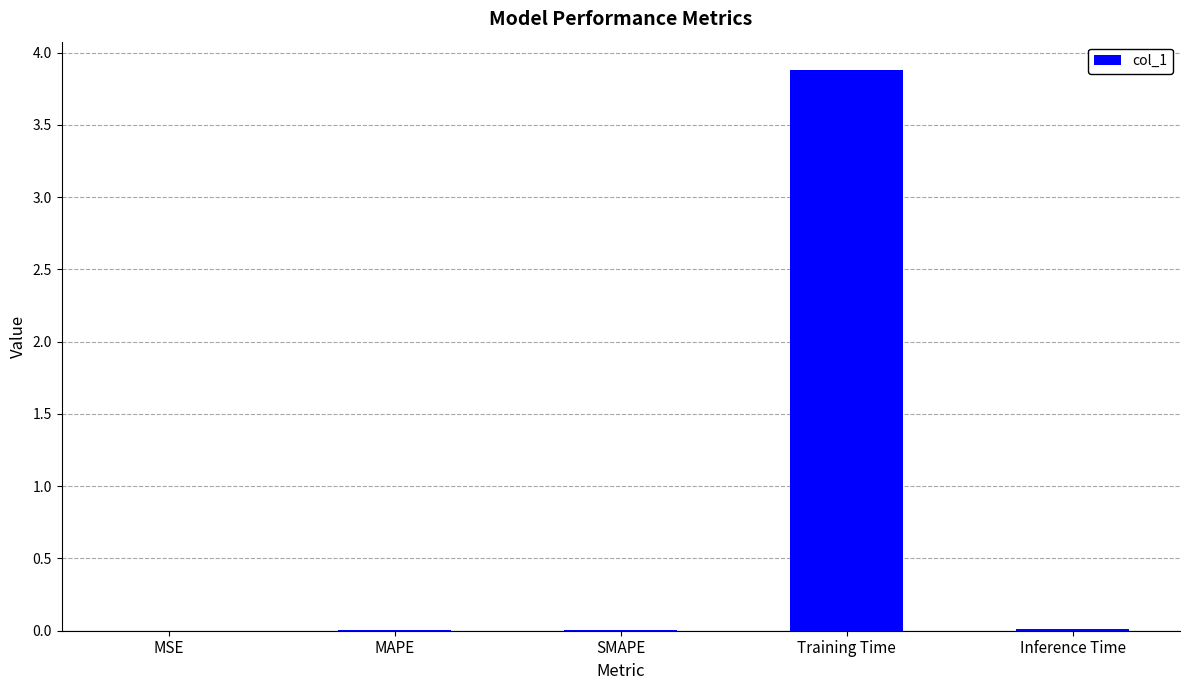

The value at Inference Time is 0.0. True or false?

True